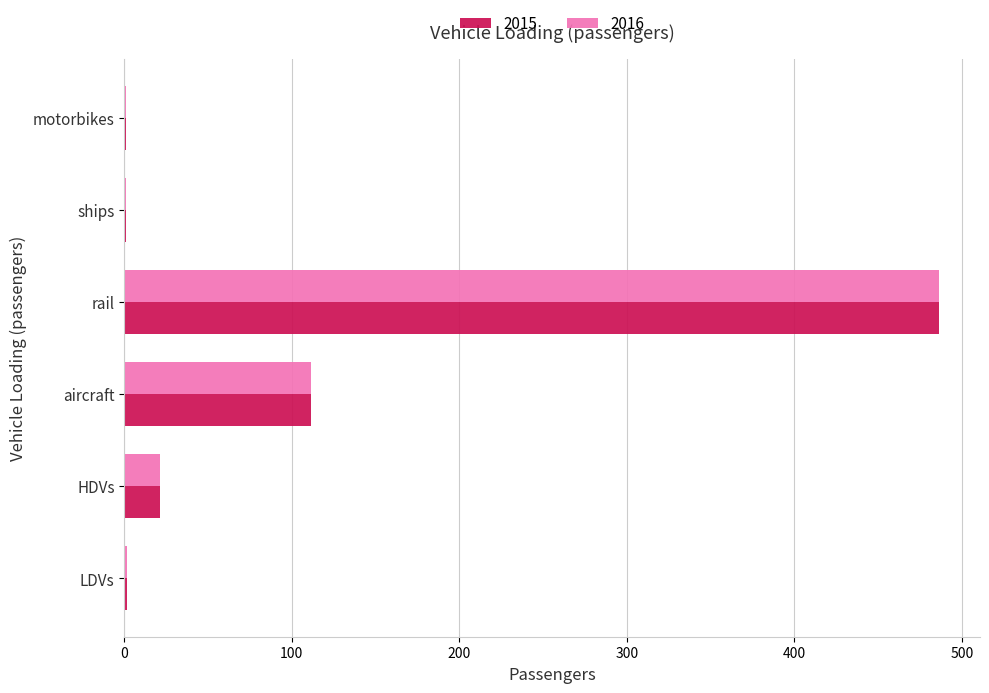

At which category is the sum across all series the highest?

rail